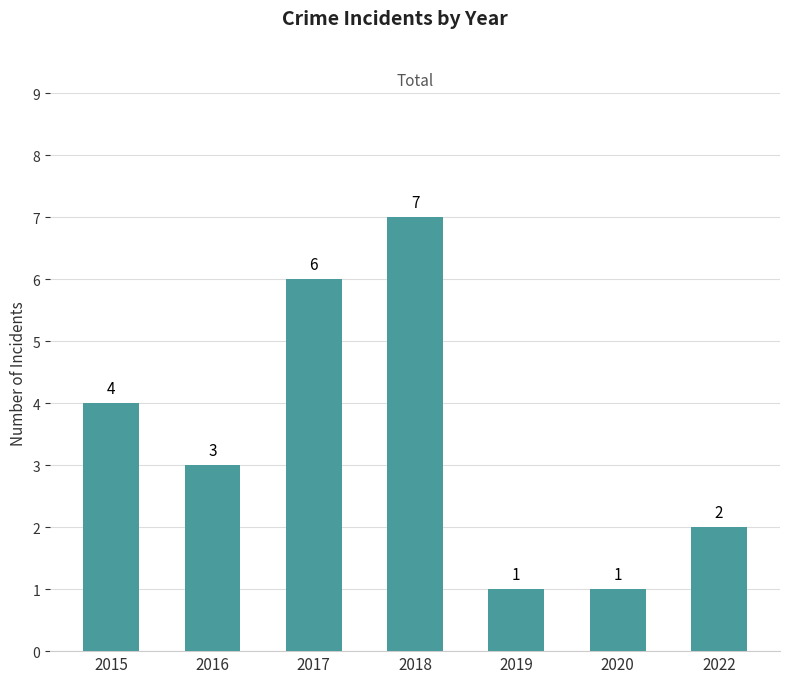

What is the difference between the second highest and second lowest values?

5